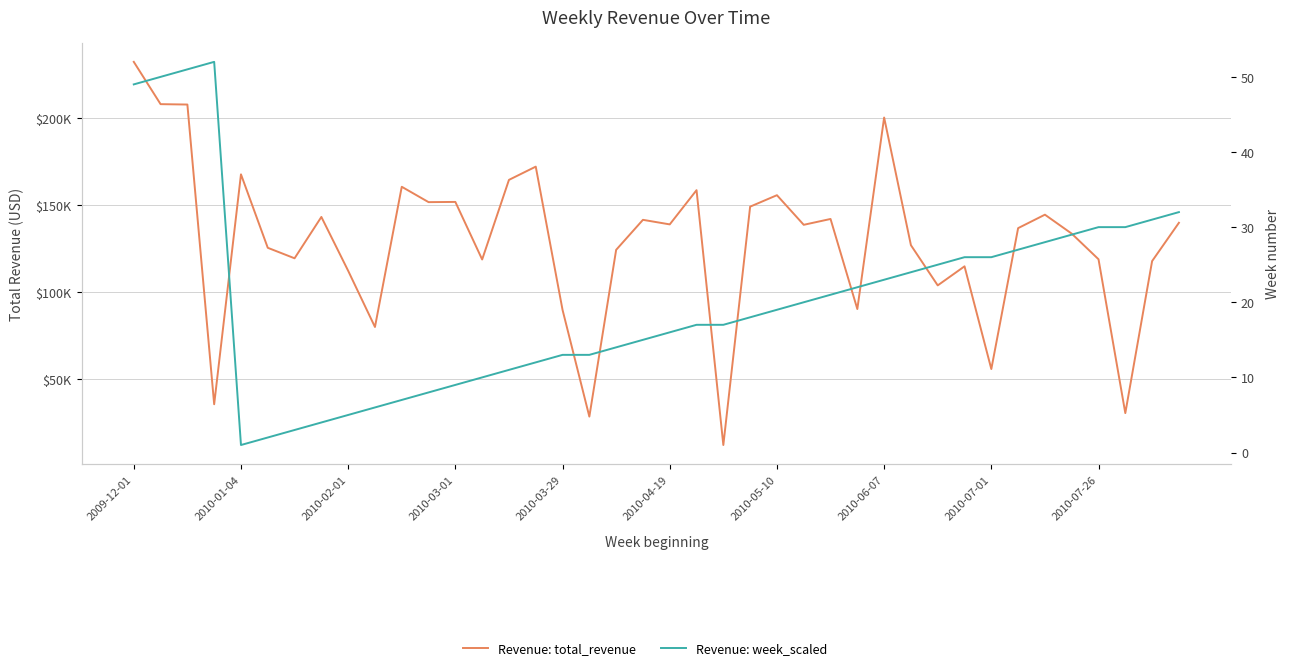

Which series has the largest range (max minus min)?

Revenue: total_revenue